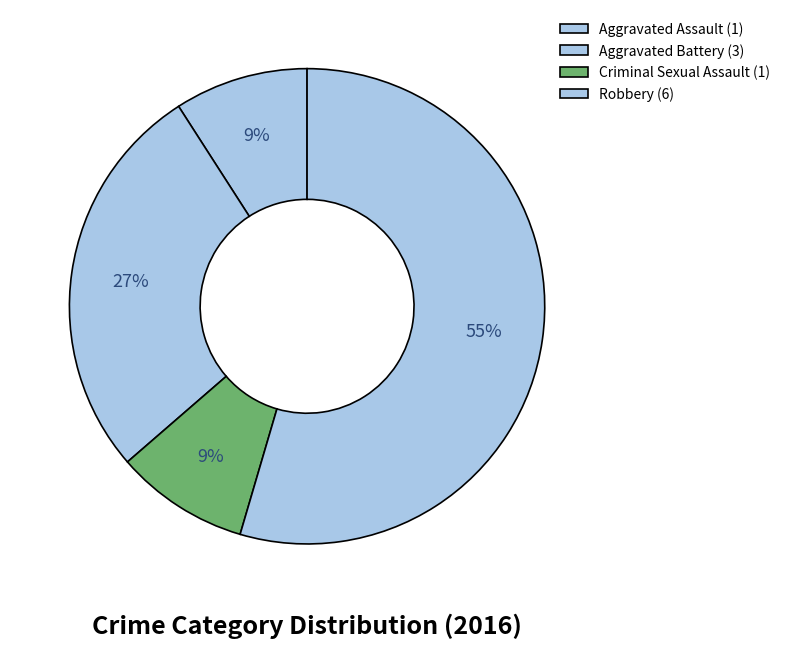

Count the number of slices in the pie.

4